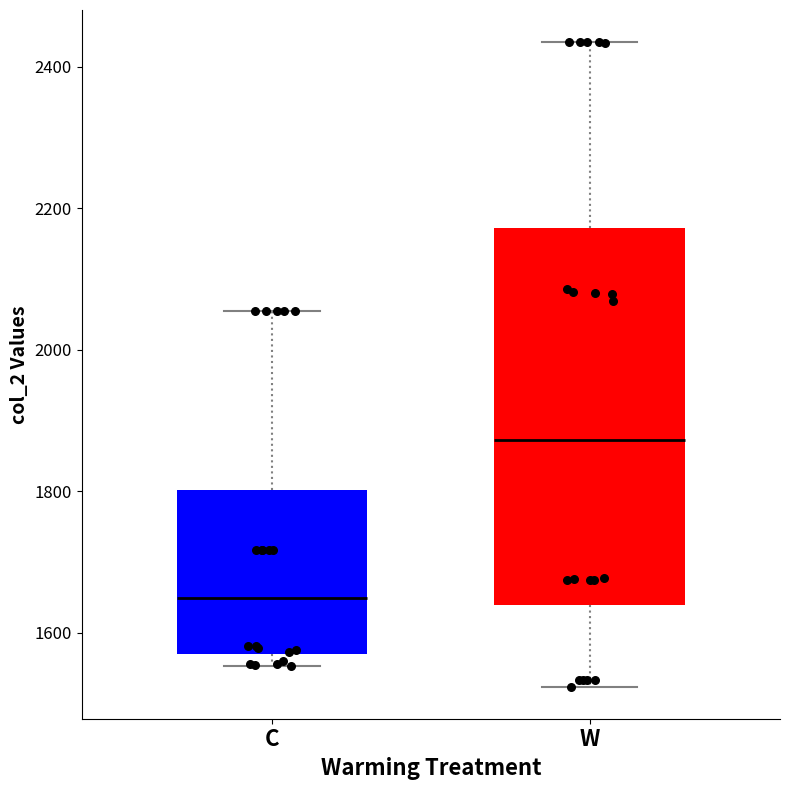

Reading left to right, transcribe this box plot: for each box, give where its median line is, the range the box spans, and where its two whiskers end, as read against the y-axis. The values are not printed on the chart, so give them approximately, as read against the axis.

C: median 1640, box 1560 to 1800, whiskers 1560 (just below the box's lower edge) to 2060
W: median 1880, box 1640 to 2180, whiskers 1520 to 2440